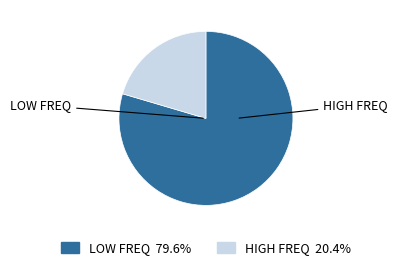

Does any single category account for the majority?

Yes